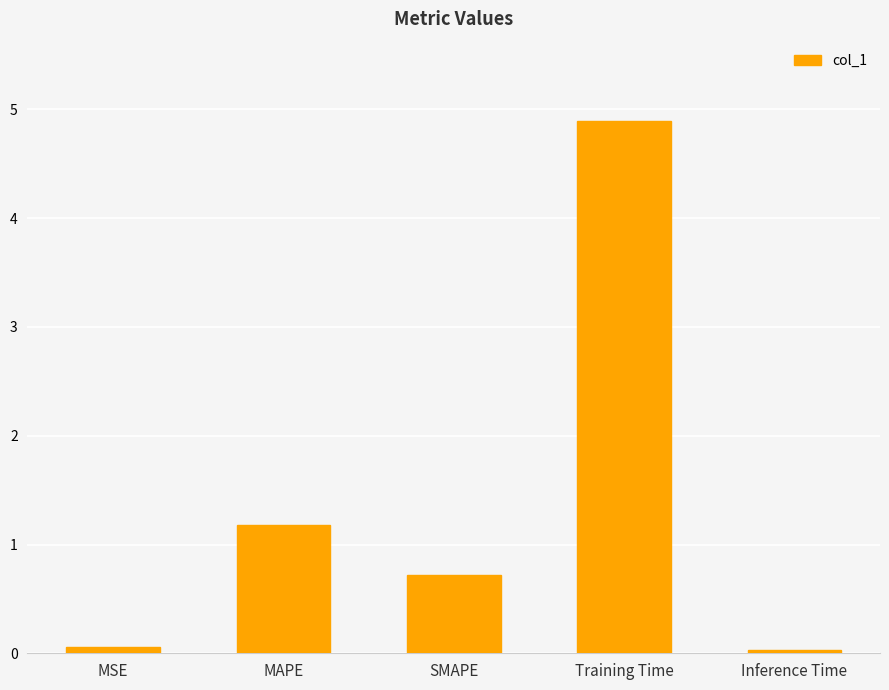

What is the difference between the maximum and minimum values?

4.9